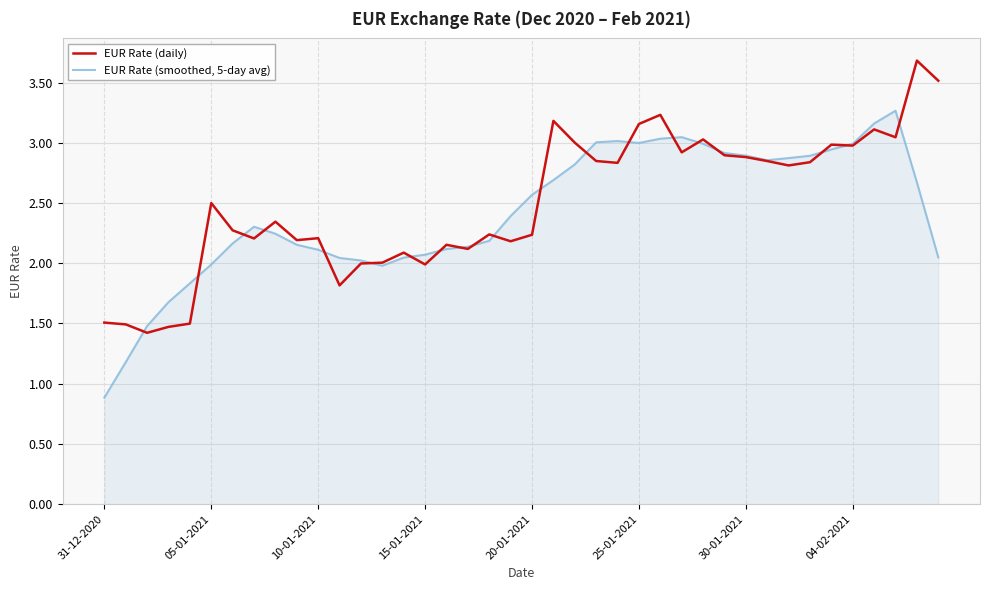

What is the smallest value displayed?

0.9